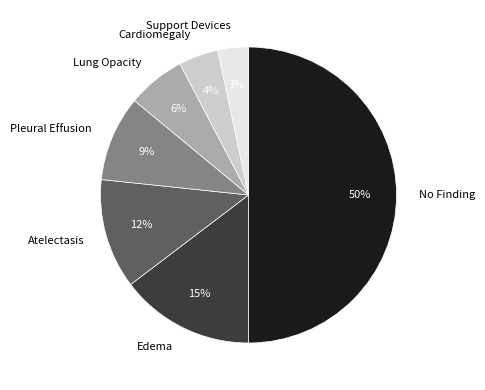

How many segments does this pie chart have?

7